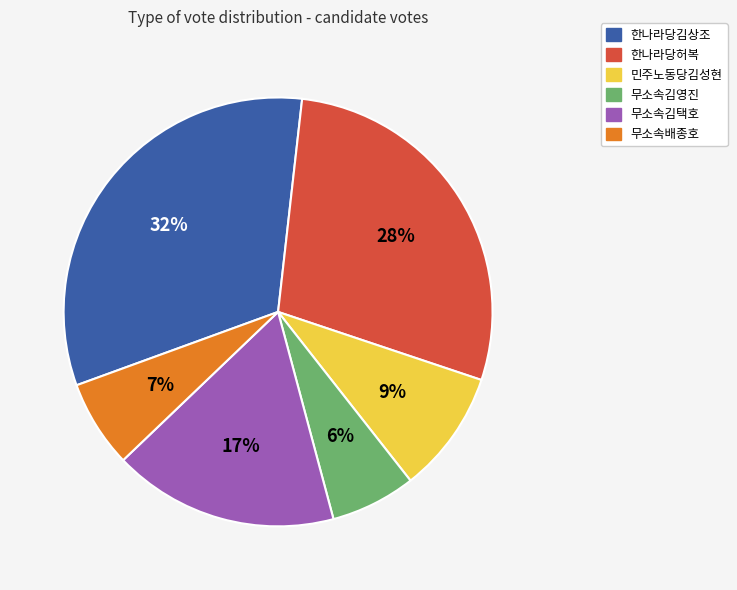

Do 한나라당김상조 and 민주노동당김성현 together represent more than half of the pie?

No